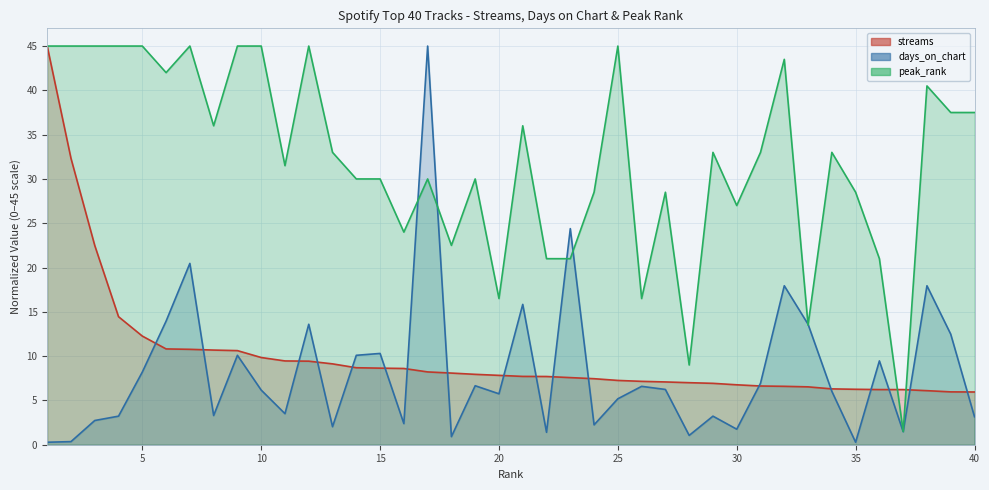

The value of days_on_chart at 37 is 1.5. True or false?

True